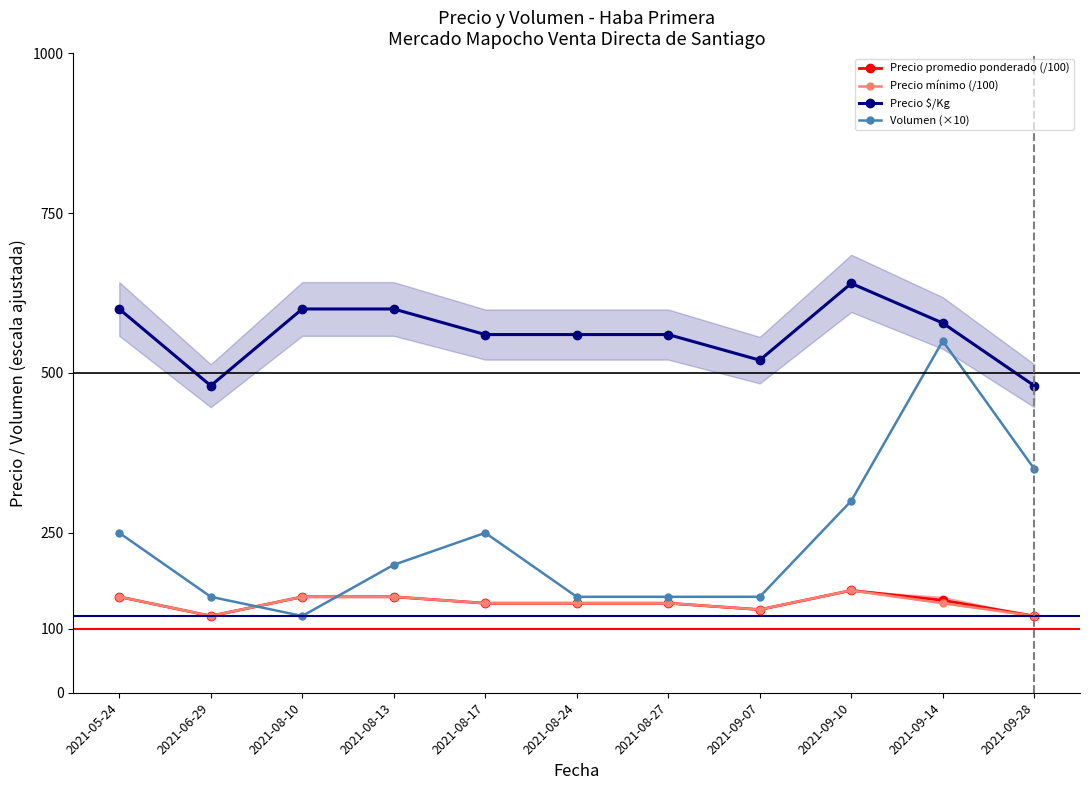

At which label does Precio $/Kg reach its peak?

2021-09-10